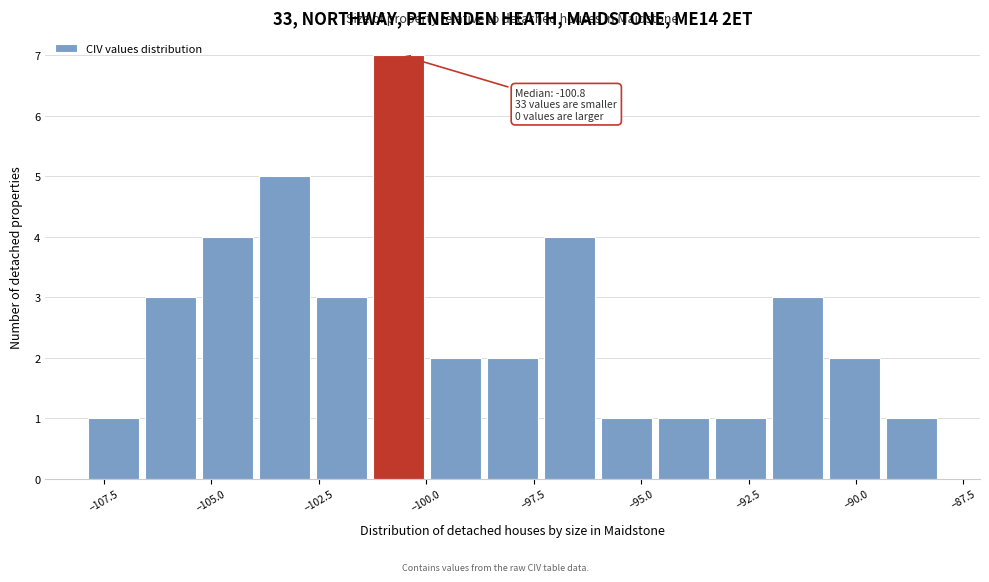

Read against the x-axis, roughly where is the centre of the tallest bar?

-100.5